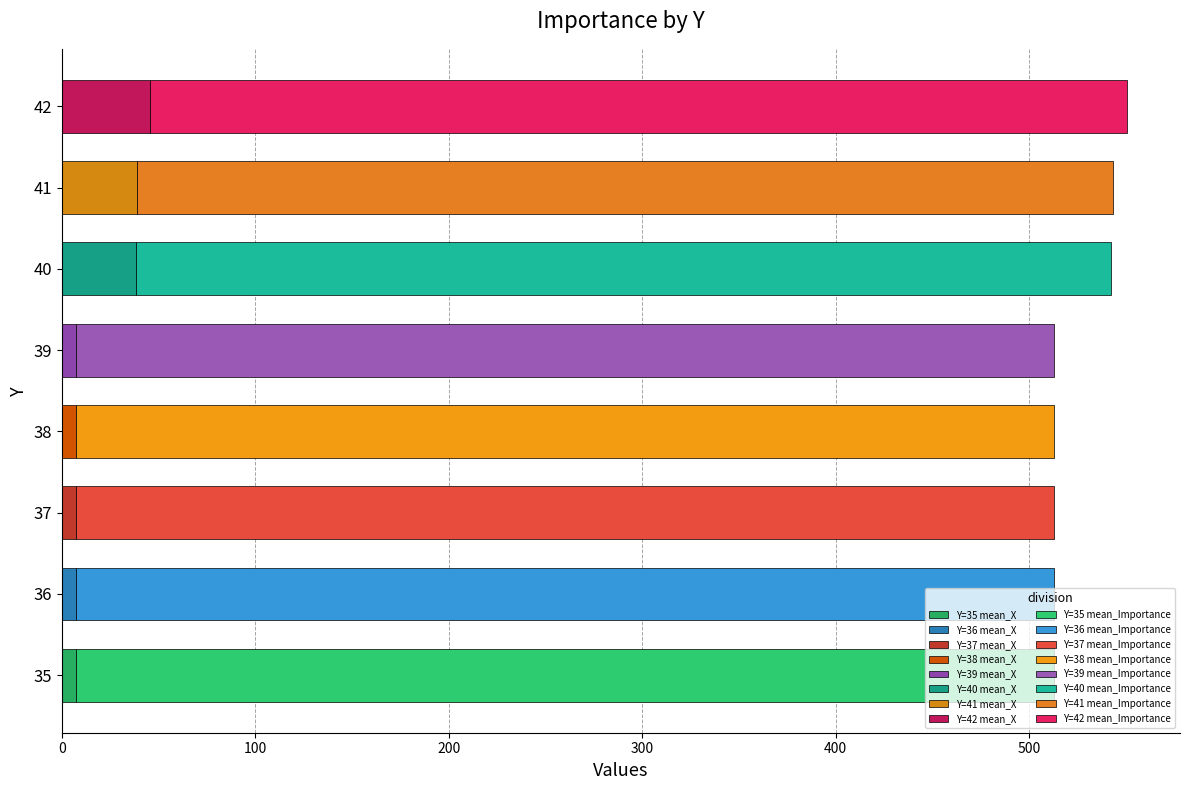

How many data points does each series have?

8